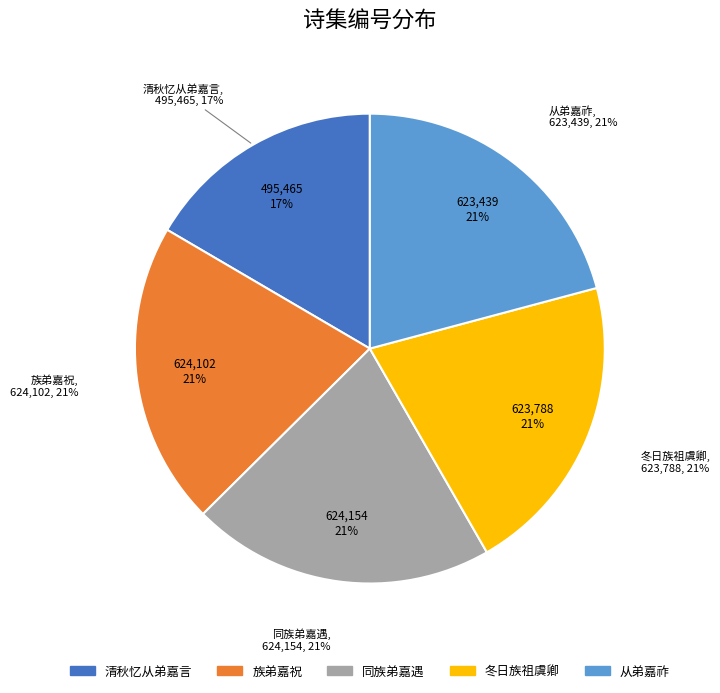

Count the number of slices in the pie.

5